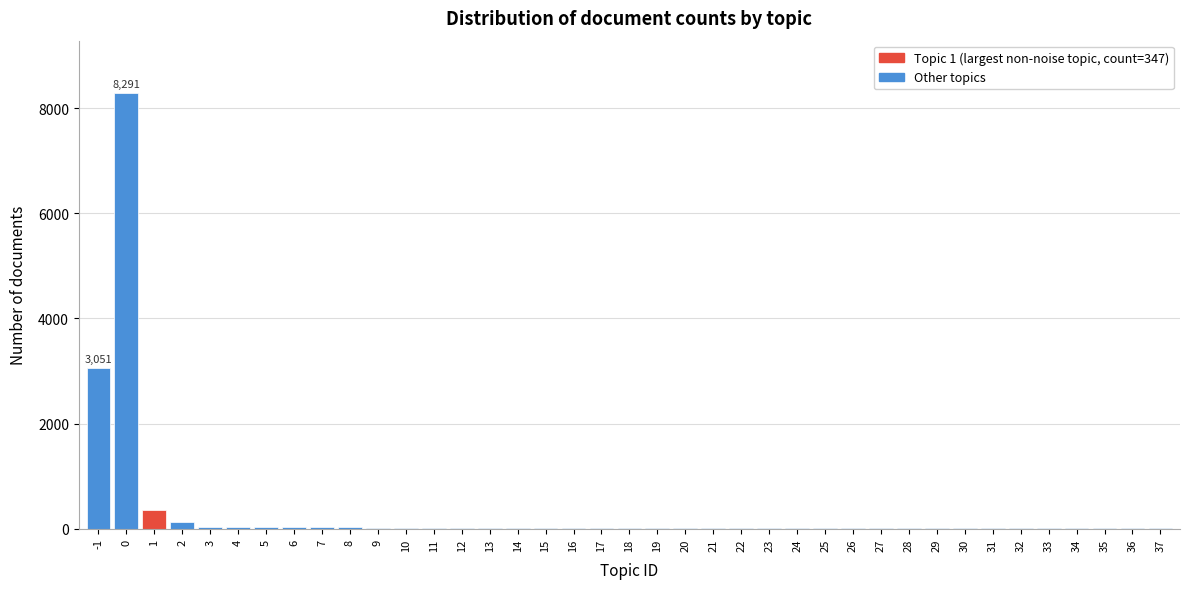

What is the maximum value shown in the chart?

8291